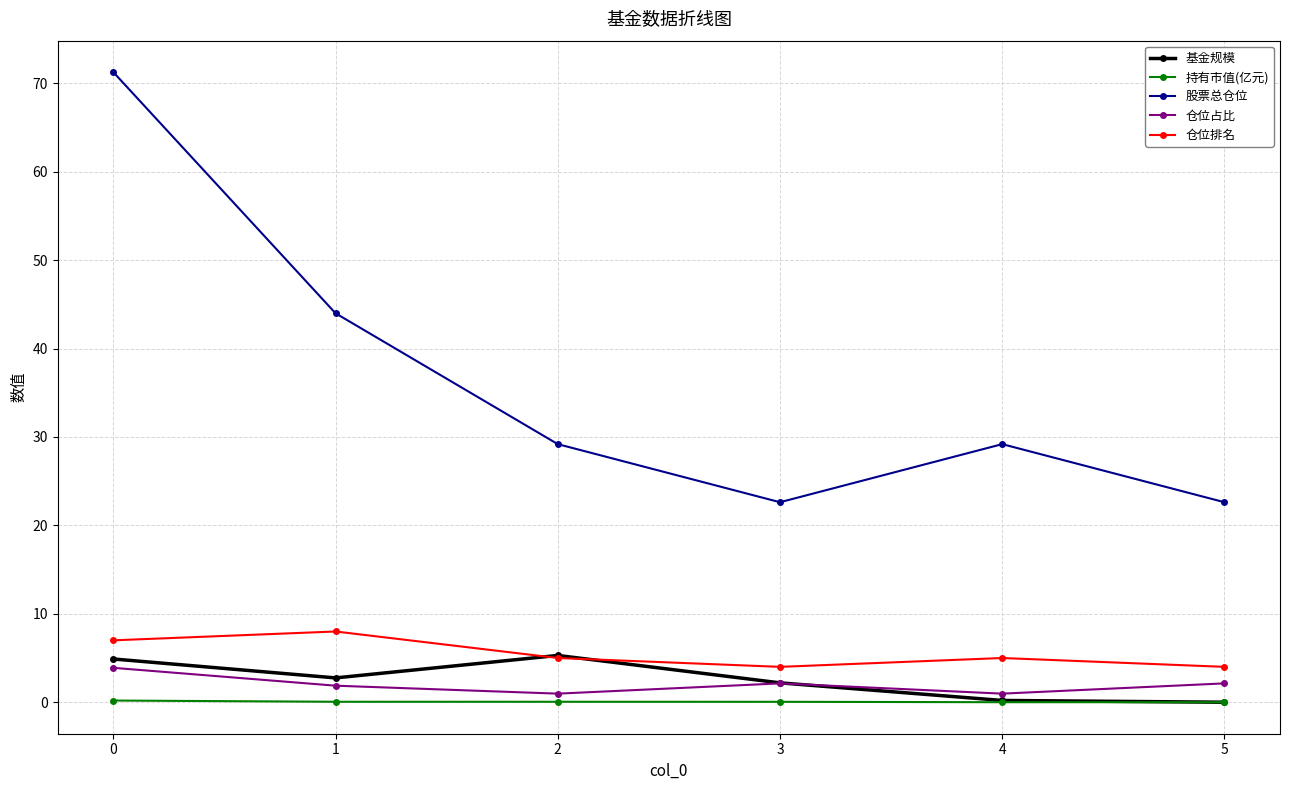

What is the sum of the 股票总仓位 values at 1 and 4?

73.2